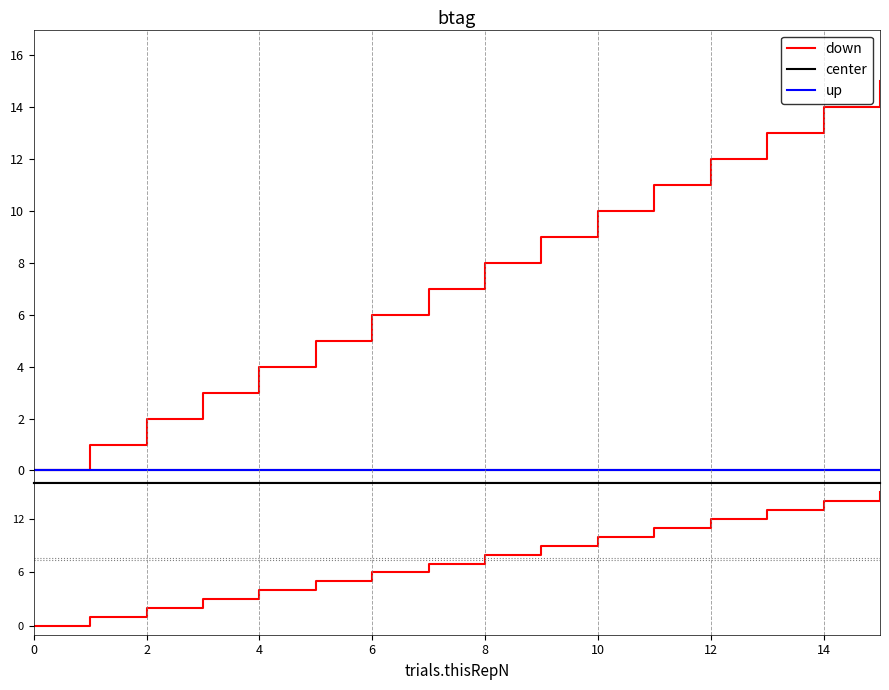

Which category has the highest value across all series?

15